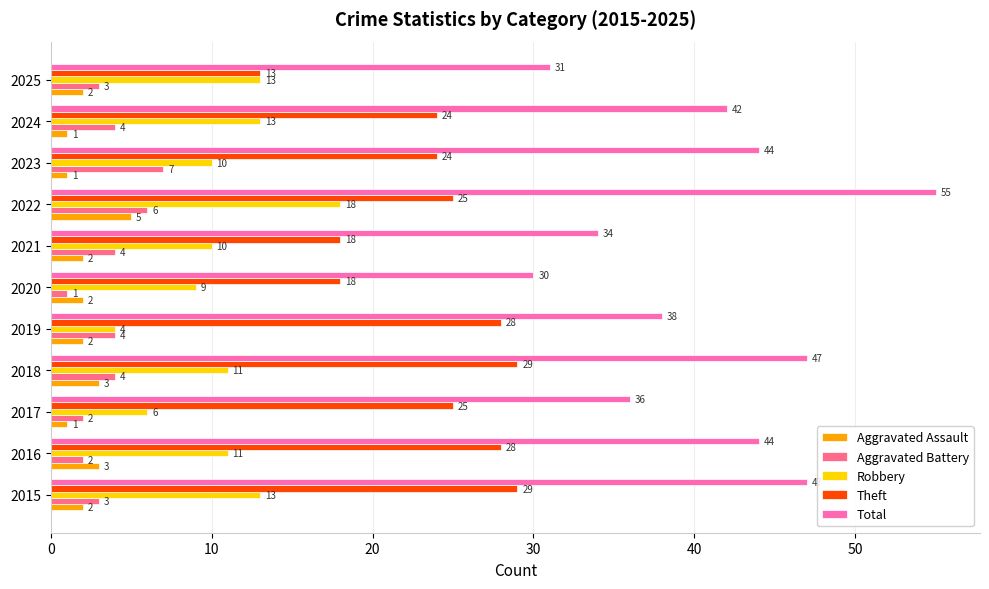

What are all the series names shown in the legend?

Aggravated Assault, Aggravated Battery, Robbery, Theft, Total